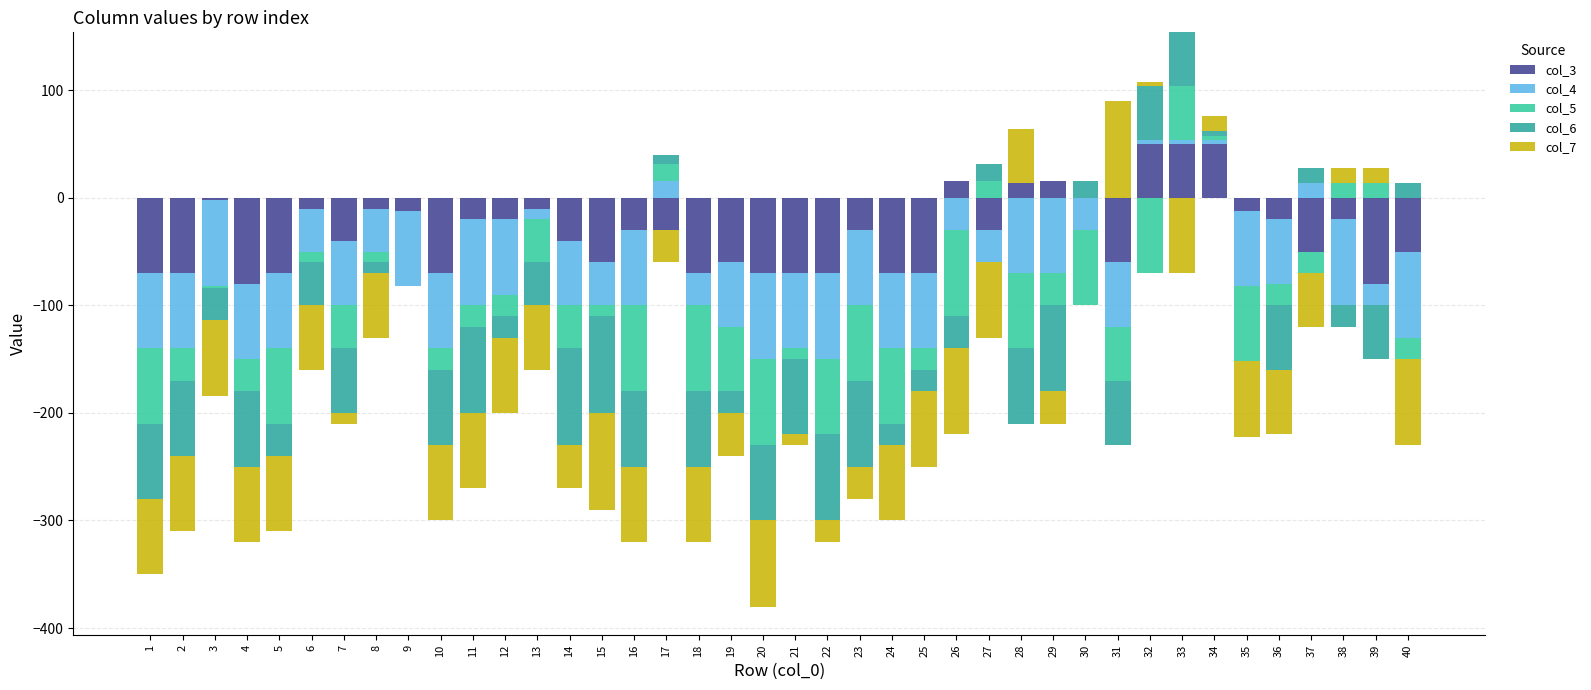

Which series has the widest spread of values?

col_7